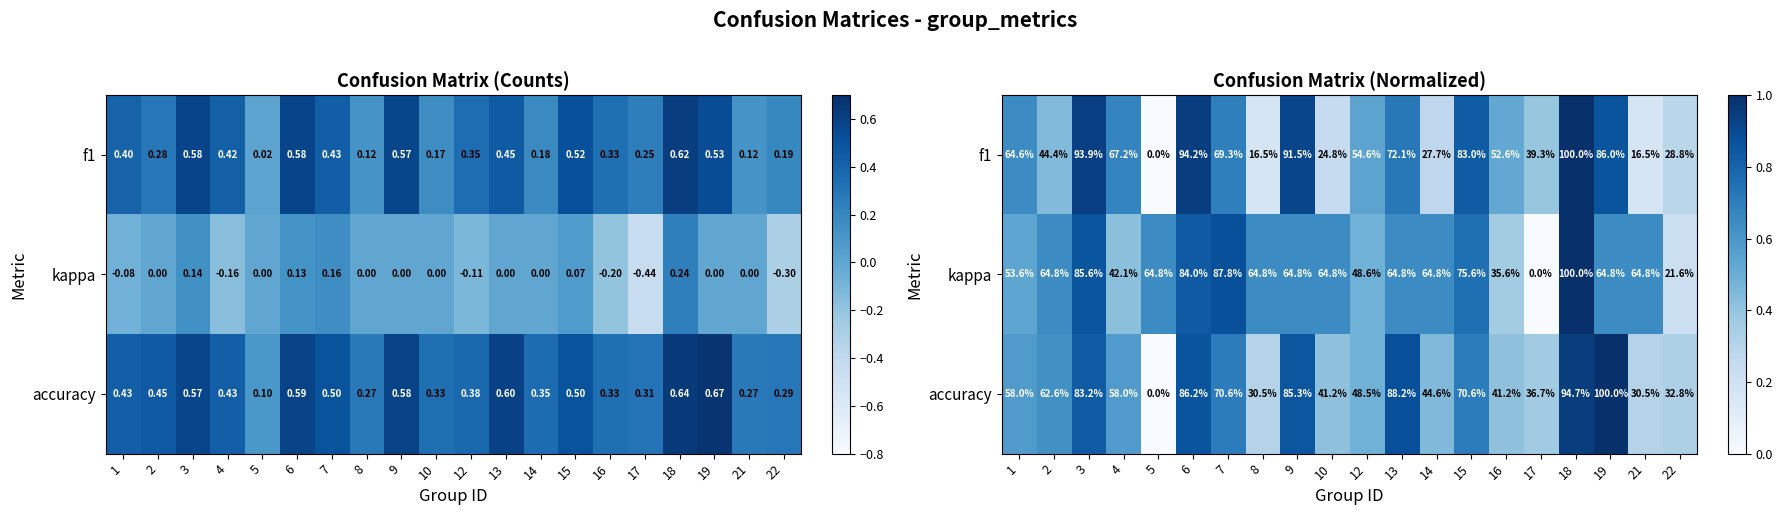

How many data points in accuracy are above 0?

19